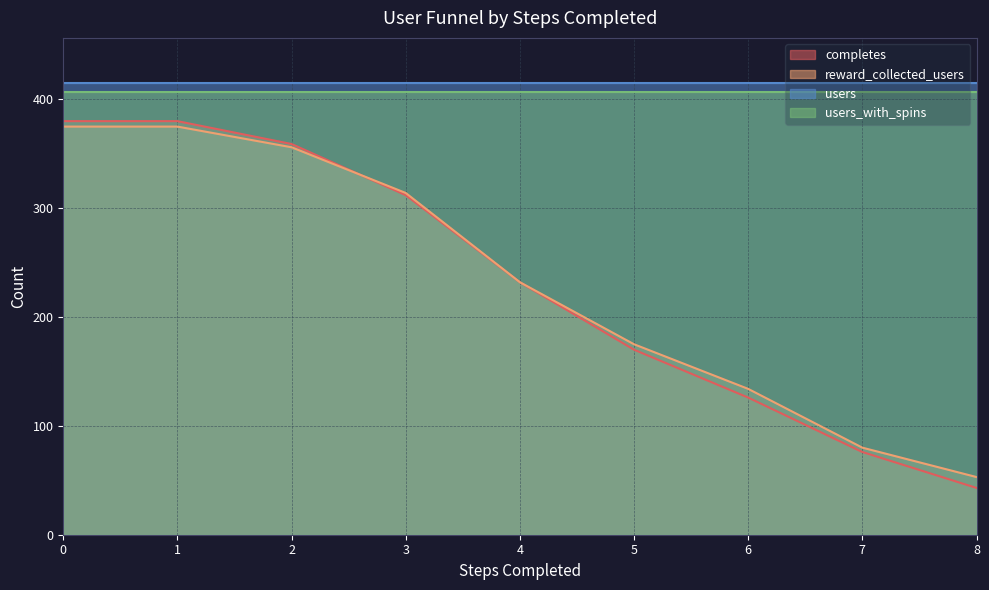

What are all the series names shown in the legend?

completes, reward_collected_users, users, users_with_spins